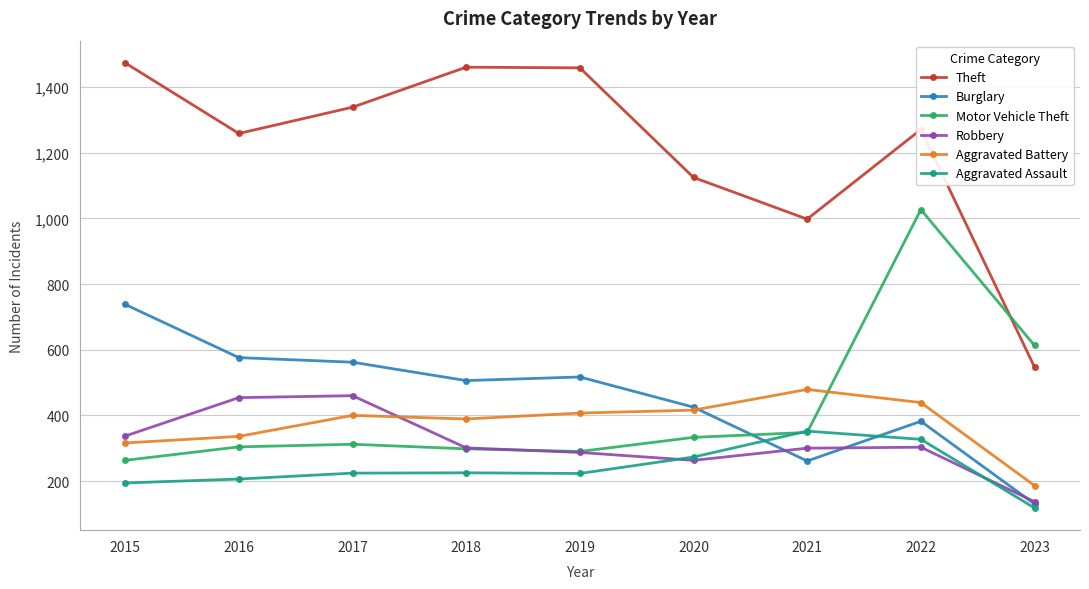

True or false: Aggravated Assault and Theft intersect in this chart.

False